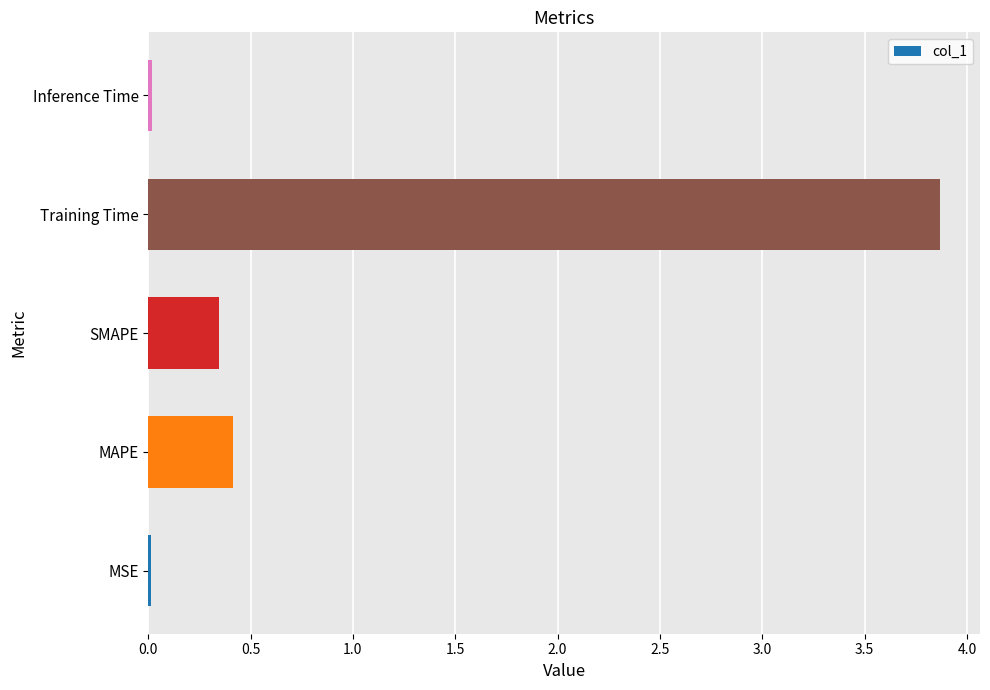

What is the difference between the maximum and minimum values?

3.9